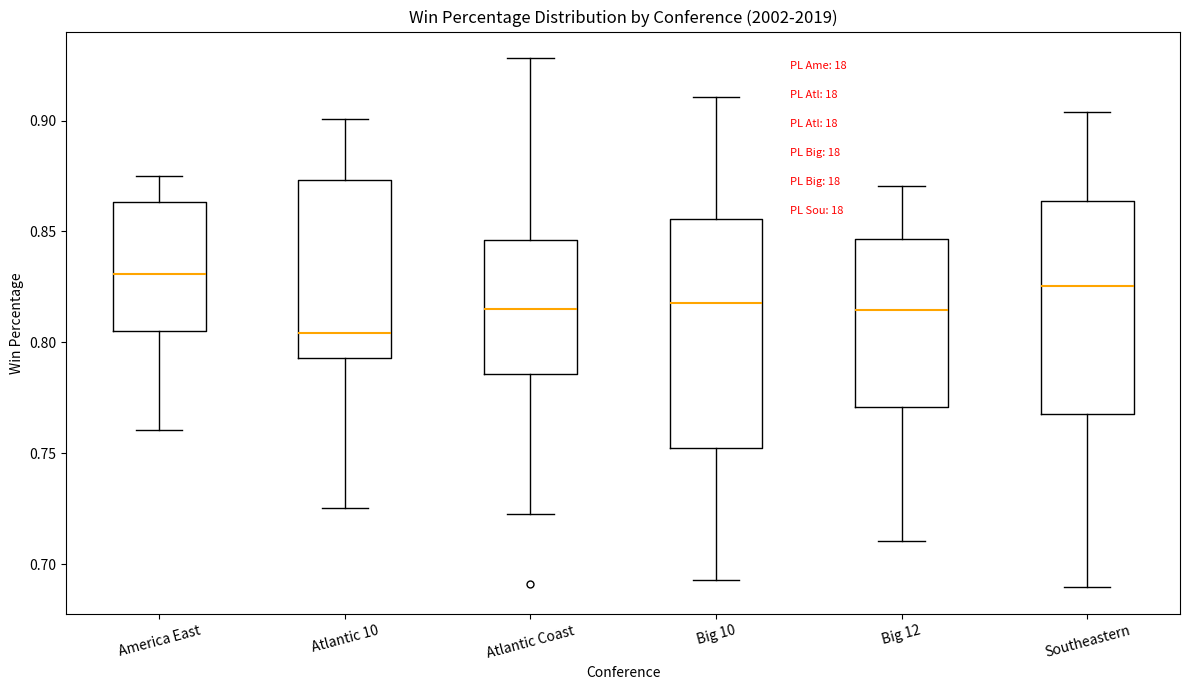

Which box has the lowest median line?

Atlantic 10